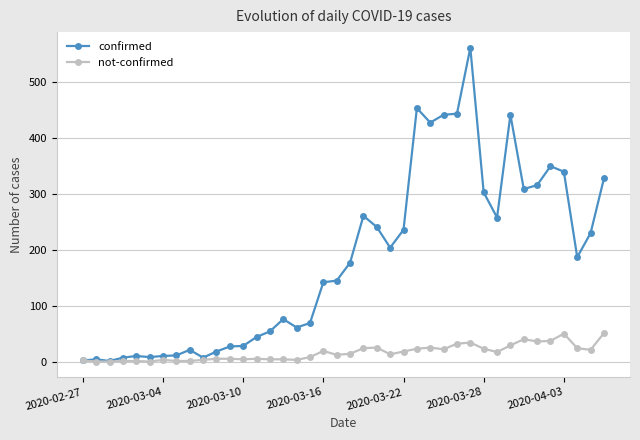

Which series has the largest total across all categories?

confirmed